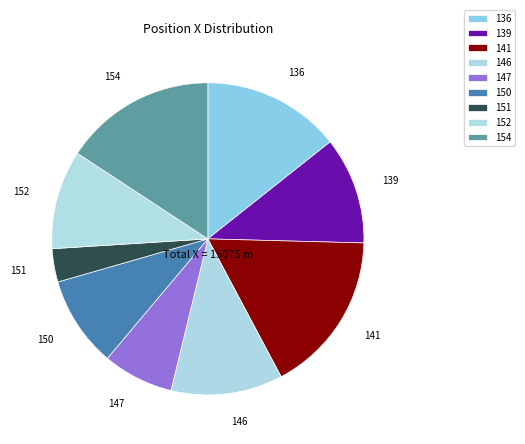

Which category has the smallest portion of the pie?

151